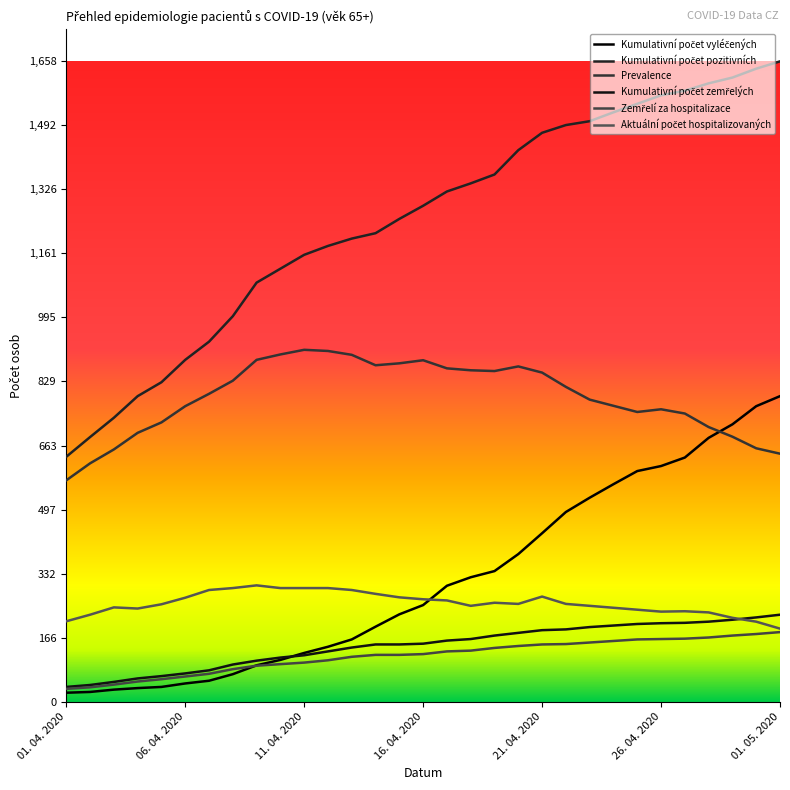

What is the minimum value for Prevalence?

573